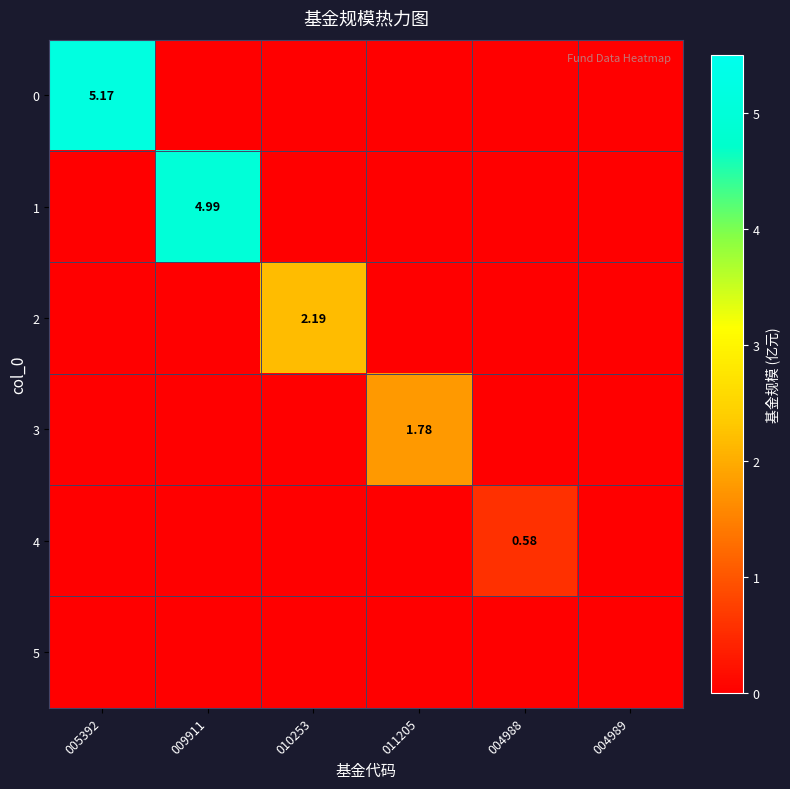

What is the difference between the maximum and minimum values in the 0 series?

5.2